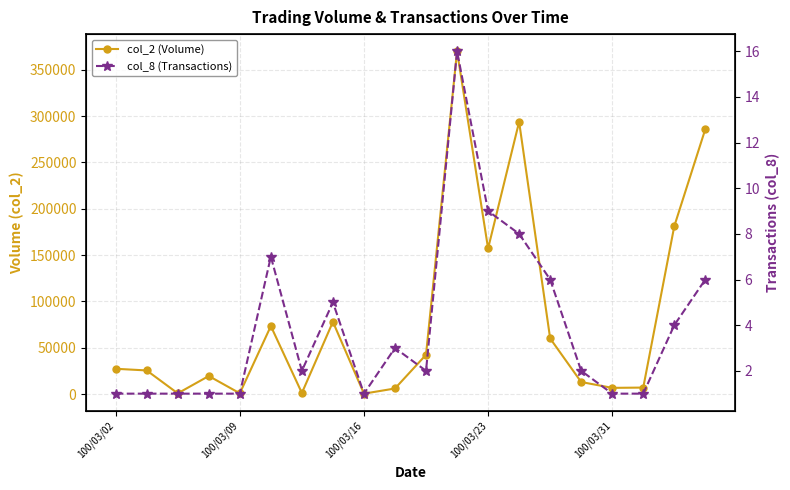

List the series in order of their peak value, highest first.

col_2 (Volume), col_8 (Transactions)